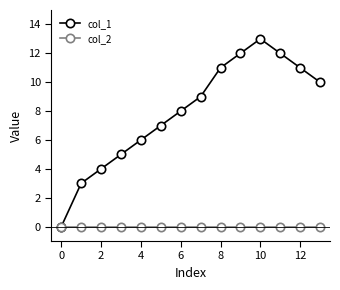

Which series has the widest spread of values?

col_1